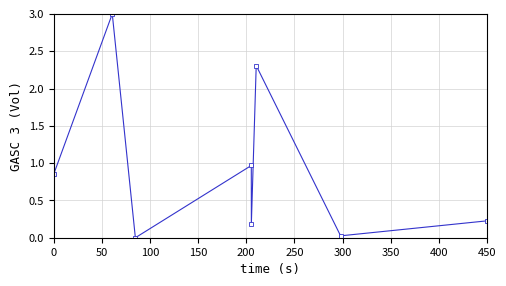

What is the difference between the maximum and minimum values?

3.0